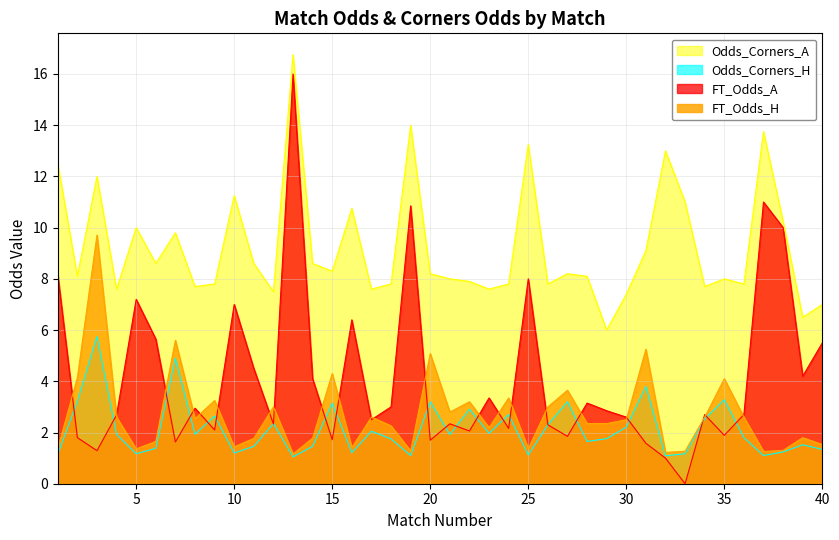

True or false: Odds_Corners_A and FT_Odds_A cross at least once.

False